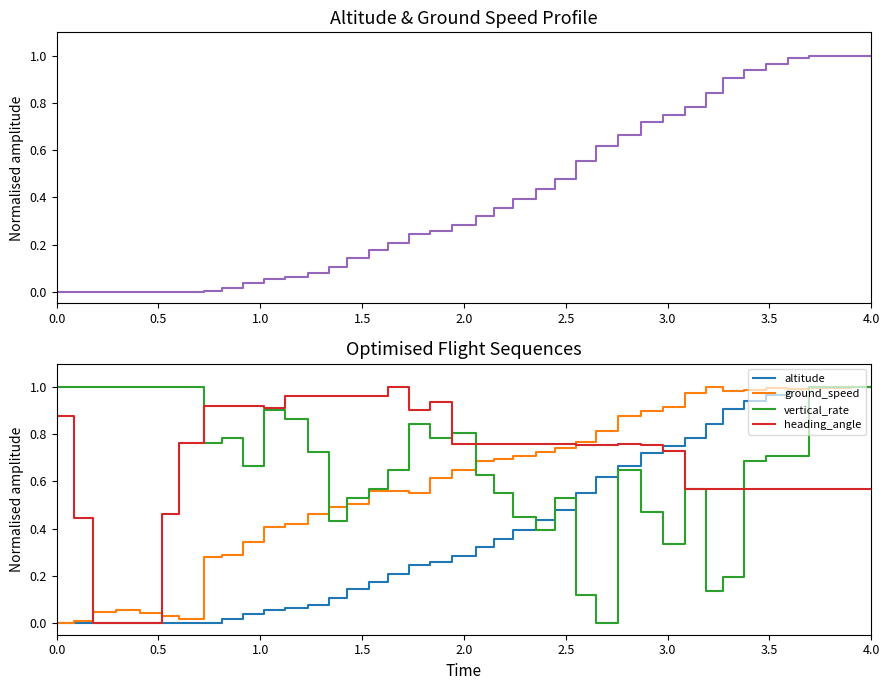

Which series has the largest range (max minus min)?

altitude